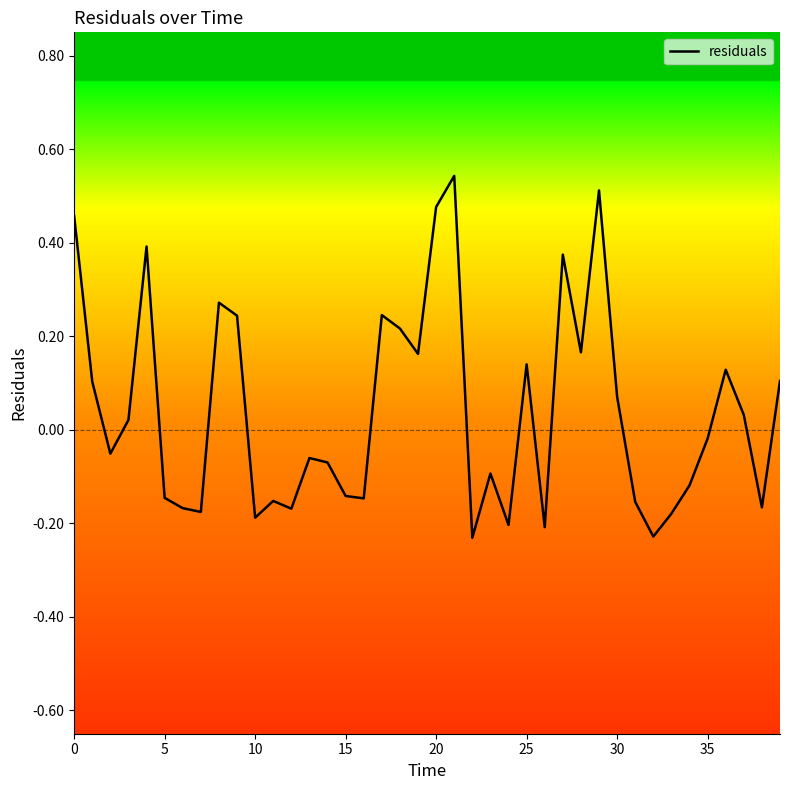

What is the difference between the maximum and minimum values?

0.8